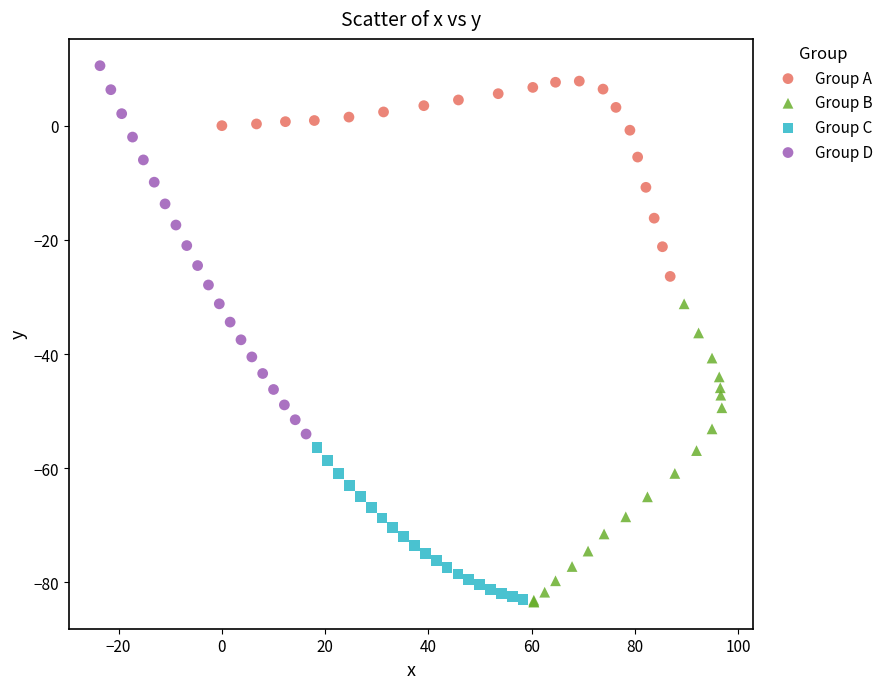

What are all the series names shown in the legend?

Group A, Group B, Group C, Group D